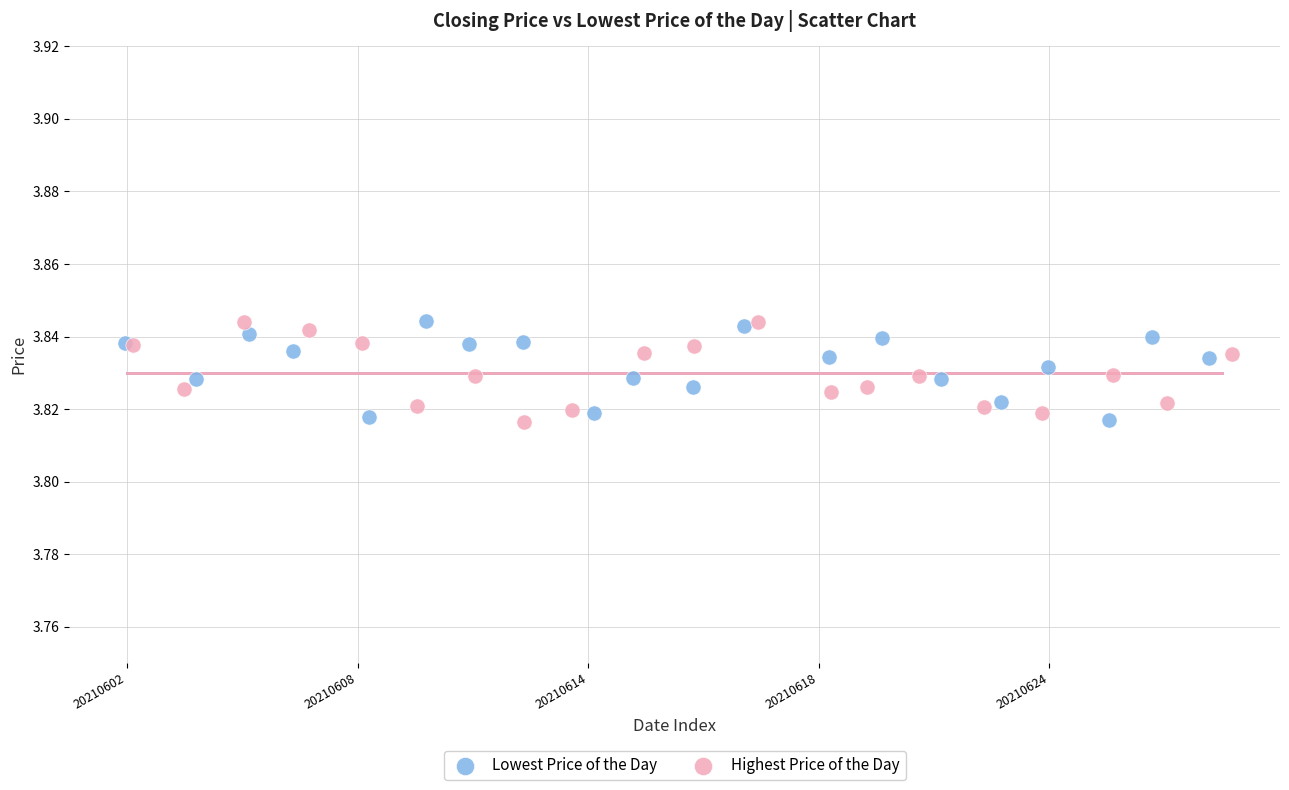

What are all the series names shown in the legend?

Lowest Price of the Day, Highest Price of the Day